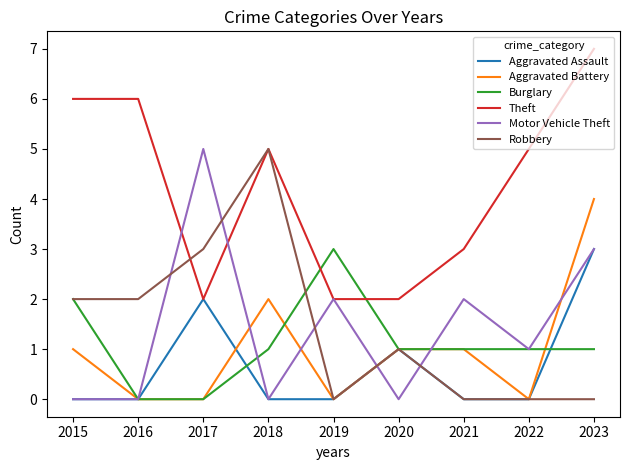

What is the sum of all Theft values?

38